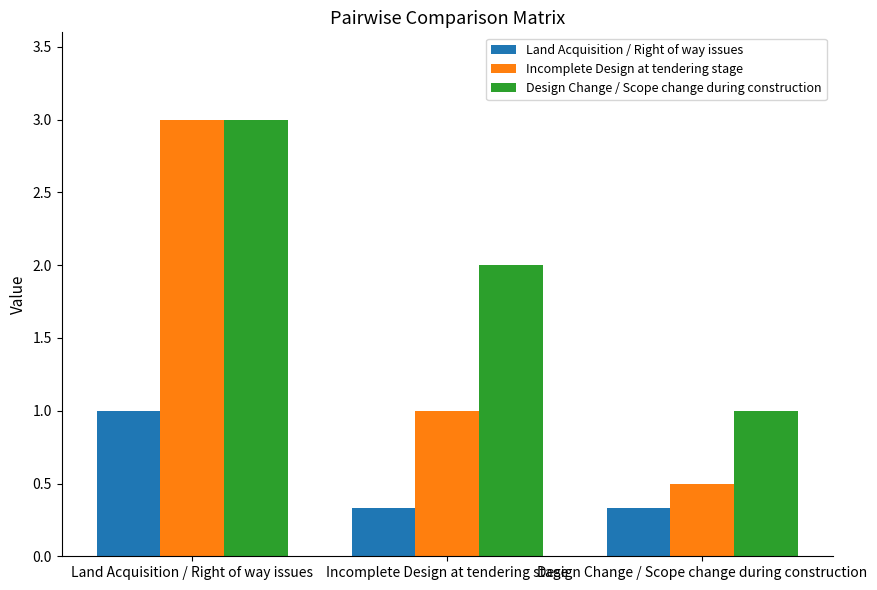

Reading left to right, extract all data points from this chart.

Land Acquisition / Right of way issues: Land Acquisition / Right of way issues=1.0	Incomplete Design at tendering stage=0.3	Design Change / Scope change during construction=0.3
Incomplete Design at tendering stage: Land Acquisition / Right of way issues=3.0	Incomplete Design at tendering stage=1.0	Design Change / Scope change during construction=0.5
Design Change / Scope change during construction: Land Acquisition / Right of way issues=3.0	Incomplete Design at tendering stage=2.0	Design Change / Scope change during construction=1.0